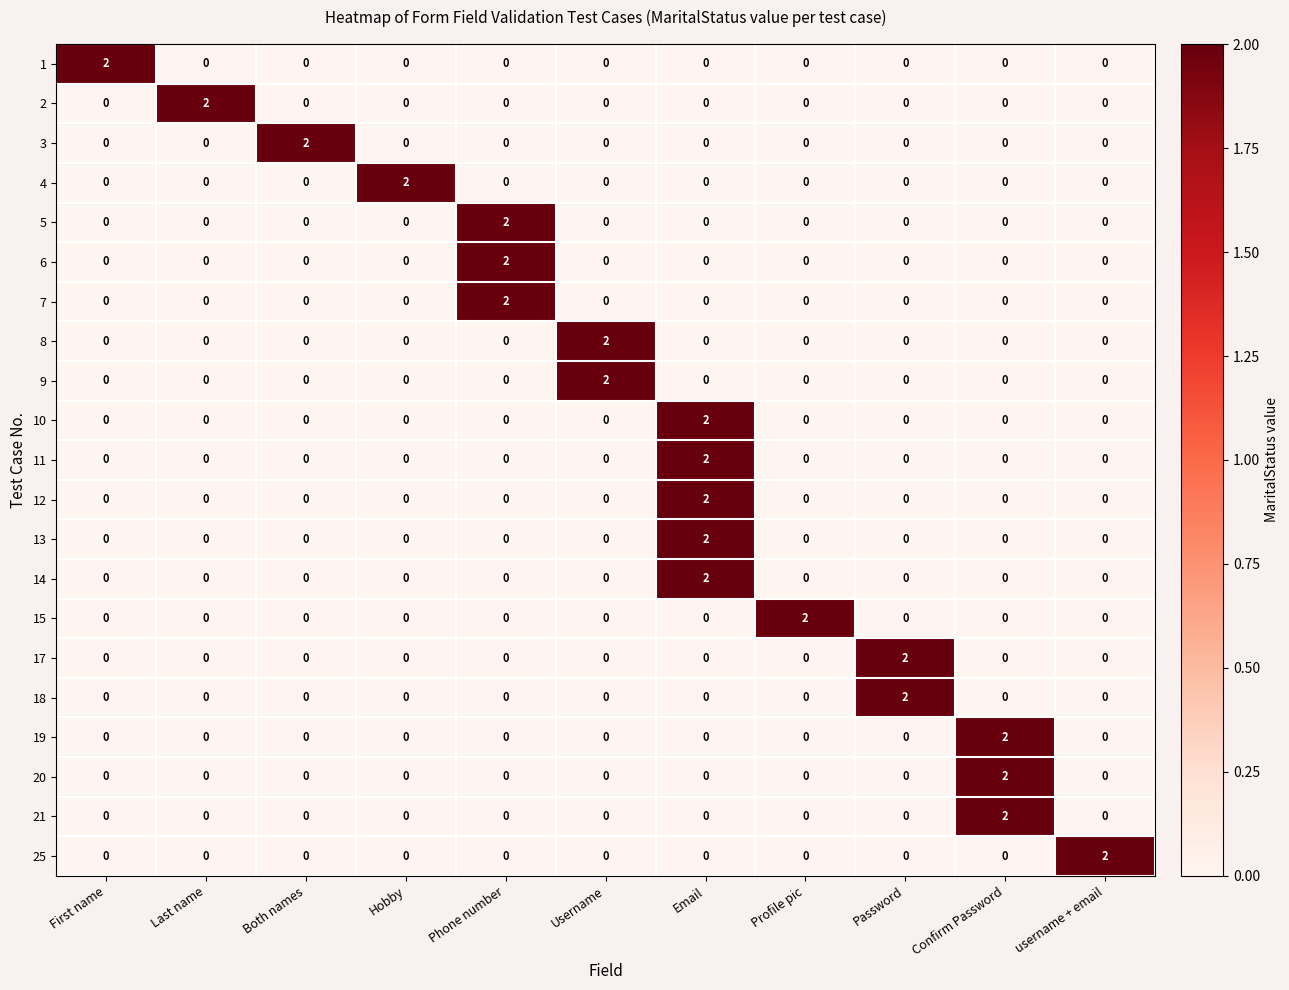

How many 18 values are between 0 and 1?

10